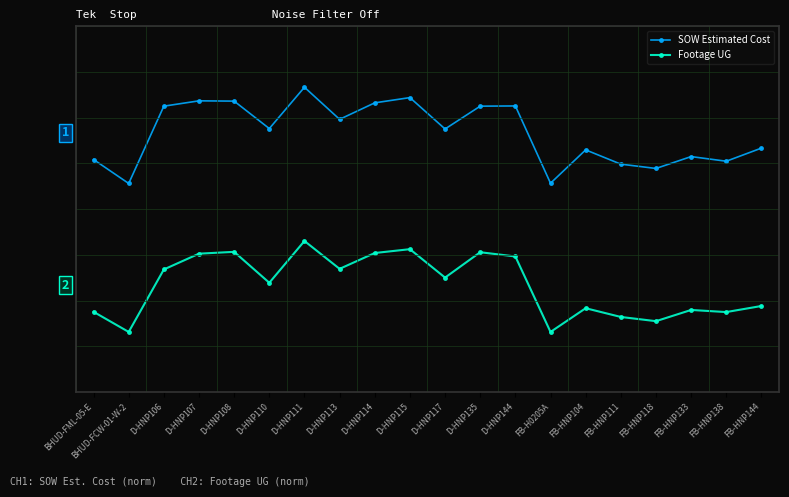

At which label is Footage UG closest to -1?

D-HNP106